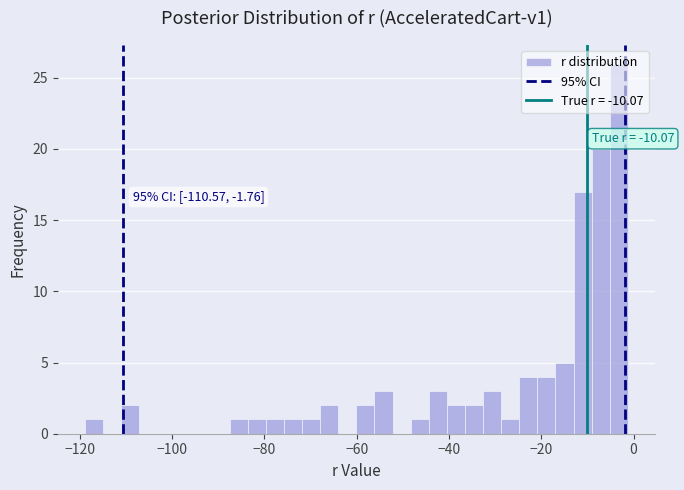

Read against the x-axis, roughly where is the centre of the tallest bar?

-4